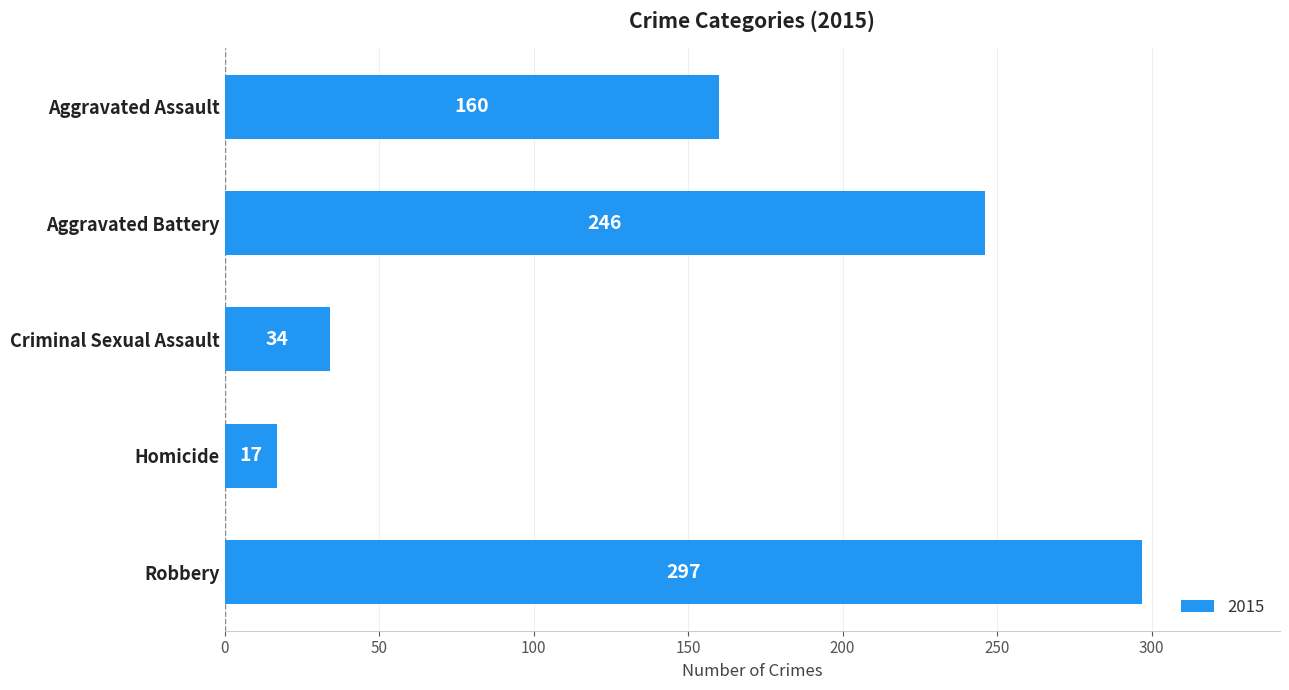

Between Aggravated Battery and Criminal Sexual Assault, which is larger?

Aggravated Battery